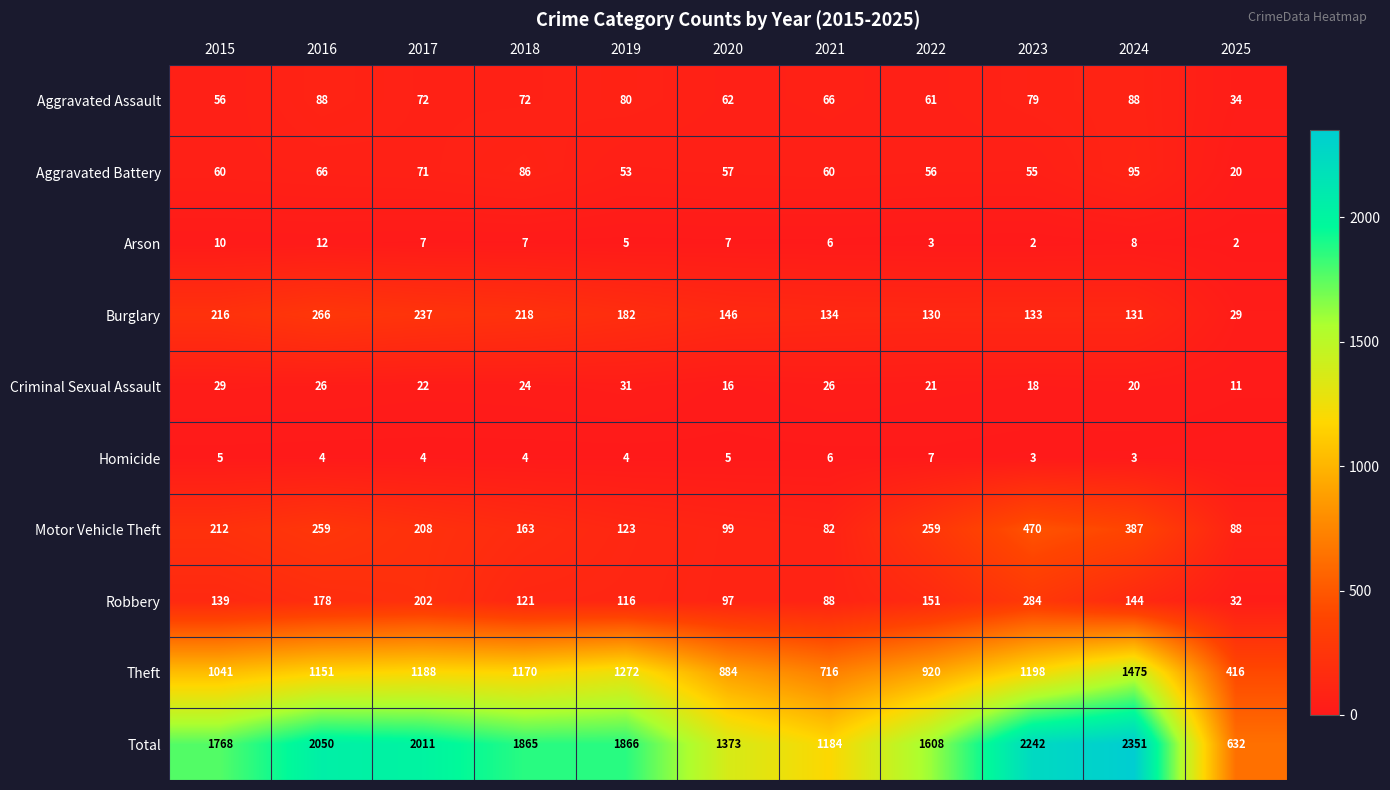

The value of Theft at 2018 is 355. True or false?

False